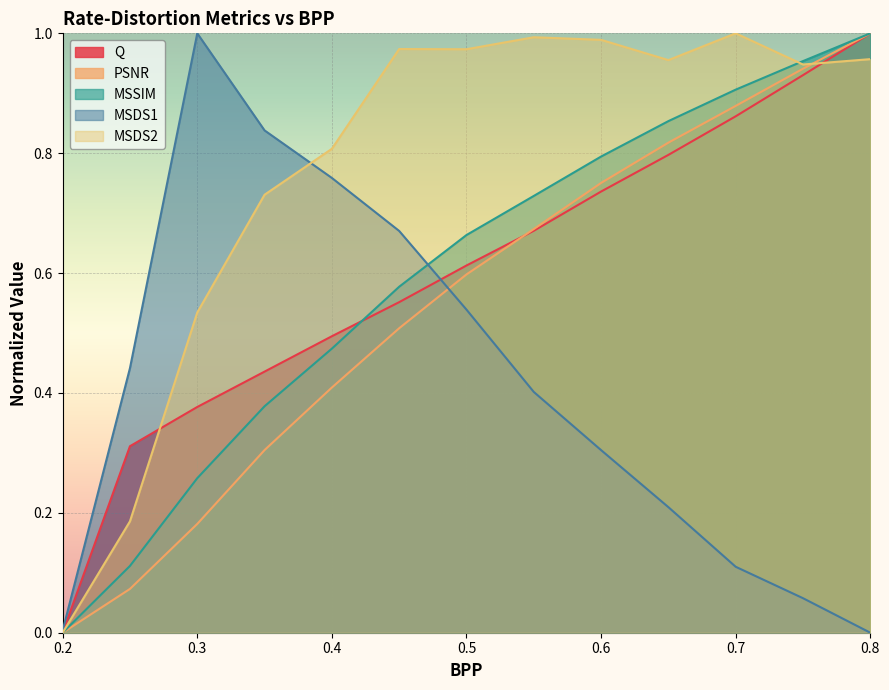

What are all the series names shown in the legend?

Q, PSNR, MSSIM, MSDS1, MSDS2